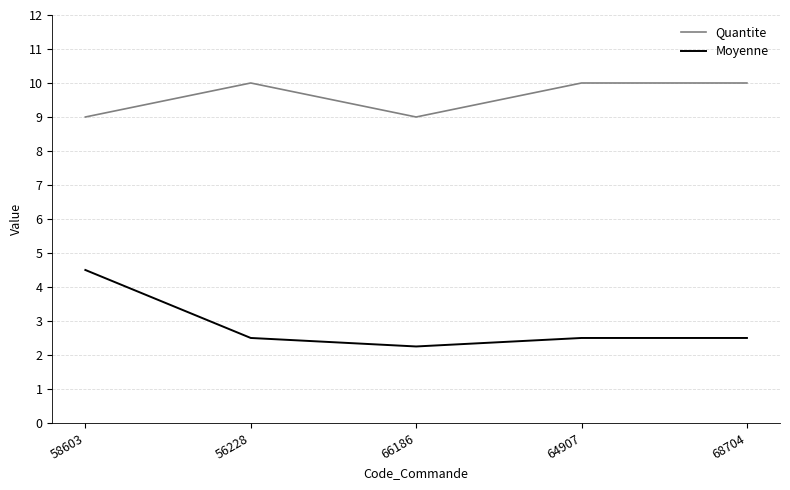

What is the minimum value for Quantite?

9.0